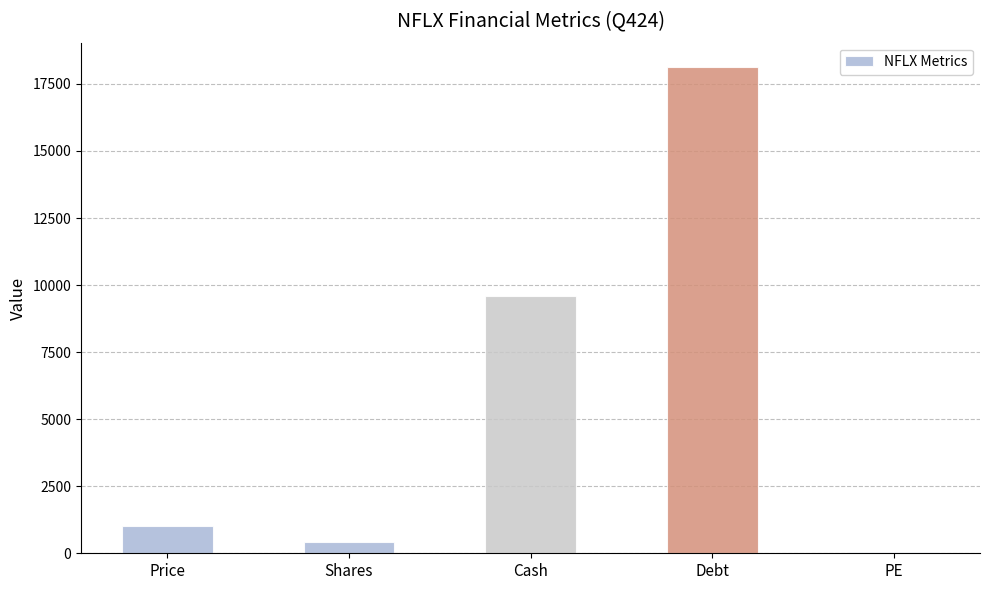

Is it true that the value at Cash is 9583.7?

True